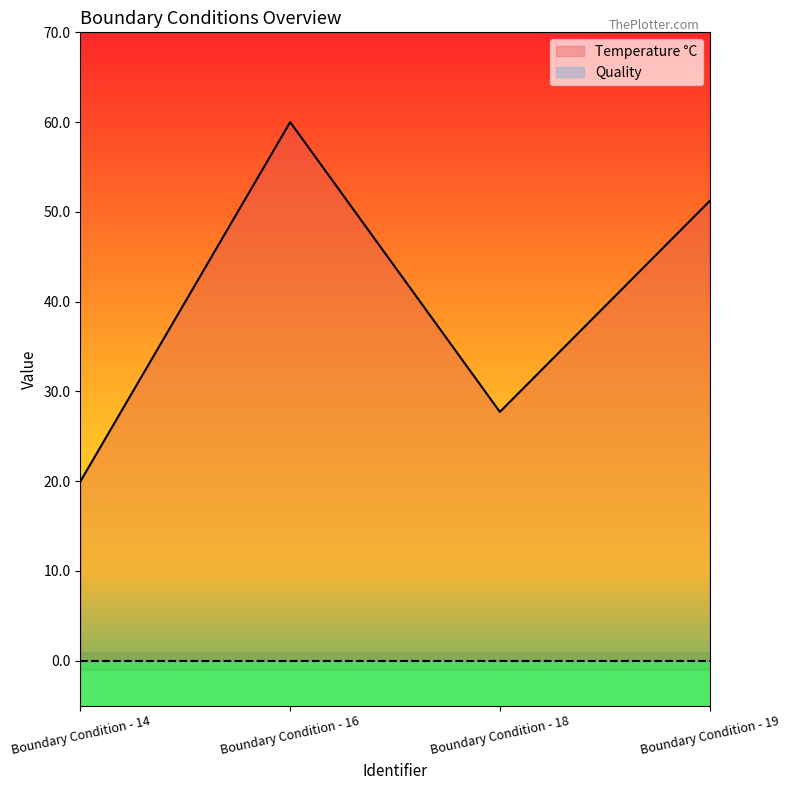

List the labels in order of value, smallest first.

Boundary Condition - 14, Boundary Condition - 18, Boundary Condition - 19, Boundary Condition - 16